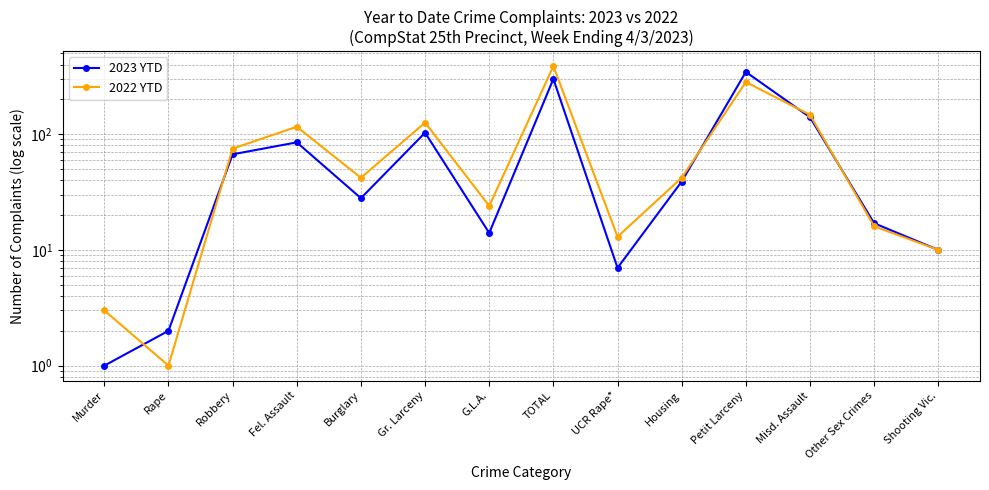

Which category has the lowest value in the 2022 YTD series?

Rape